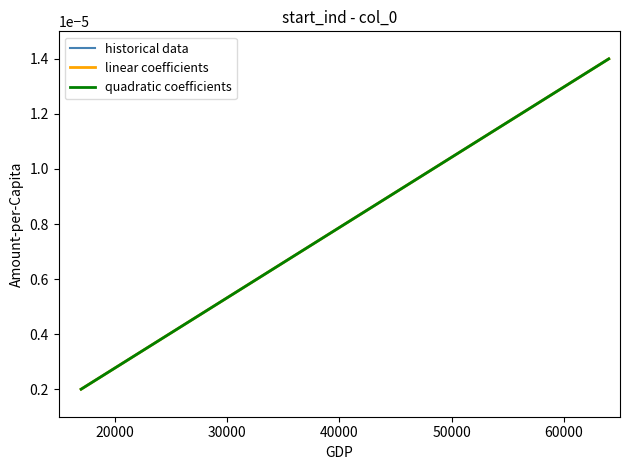

Is it true that the value at 12 is 0.0?

False